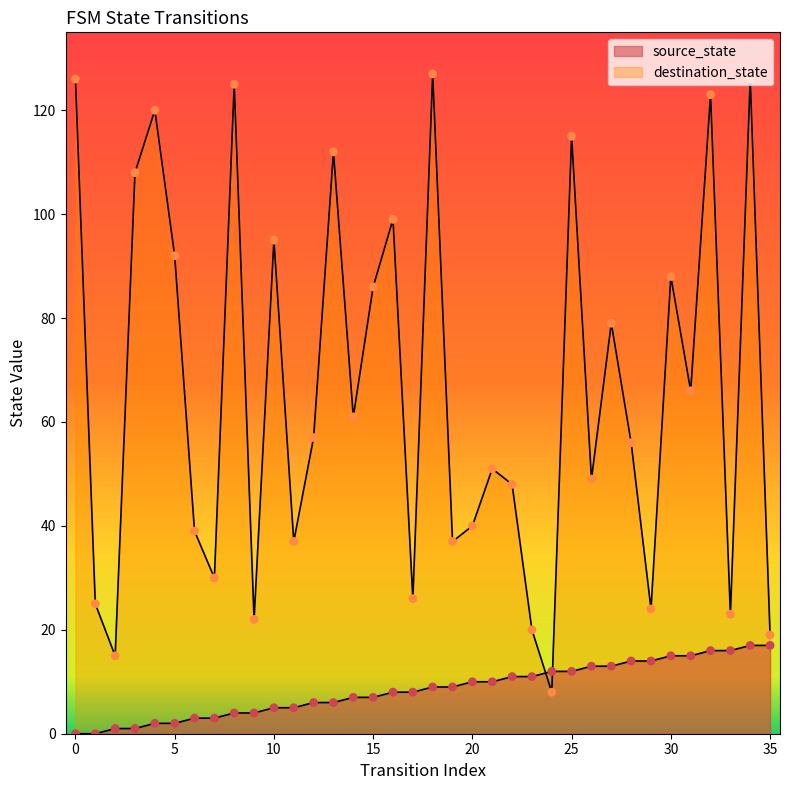

At which category is the sum across all series the highest?

34